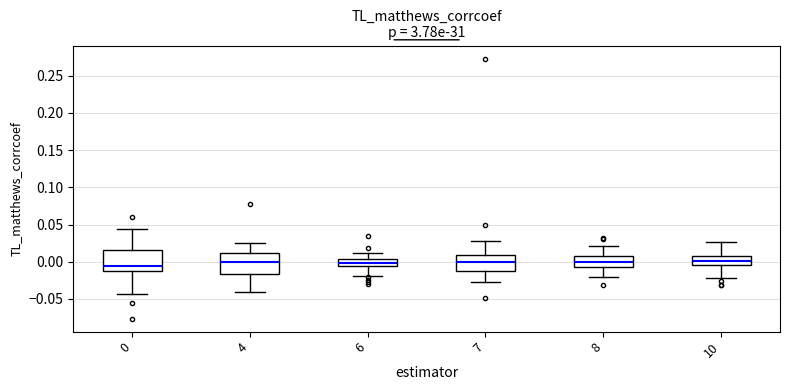

Reading left to right, read every box against the y-axis: the position of its median line, the range the box covers, and the ends of its whiskers. The values are not printed on the chart, so give them approximately, as read against the axis.

0: median -0.005, box -0.010 to 0.015, whiskers -0.045 to 0.045
4: median 0.000, box -0.015 to 0.010, whiskers -0.040 to 0.025
6: median 0.000, box -0.005 to 0.005, whiskers -0.020 to 0.010
7: median 0.000, box -0.015 to 0.010, whiskers -0.025 to 0.030
8: median 0.000, box -0.005 to 0.010, whiskers -0.020 to 0.020
10: median 0.000, box -0.005 to 0.010, whiskers -0.020 to 0.025